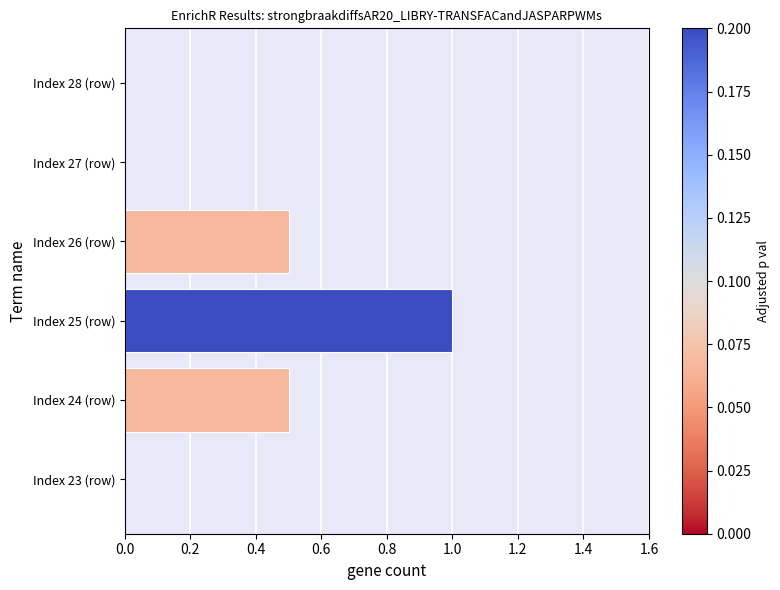

Reading top to bottom, extract all data points from this chart.

Index 28 (row)=0.0	Index 27 (row)=0.0	Index 26 (row)=0.5	Index 25 (row)=1.0	Index 24 (row)=0.5	Index 23 (row)=0.0